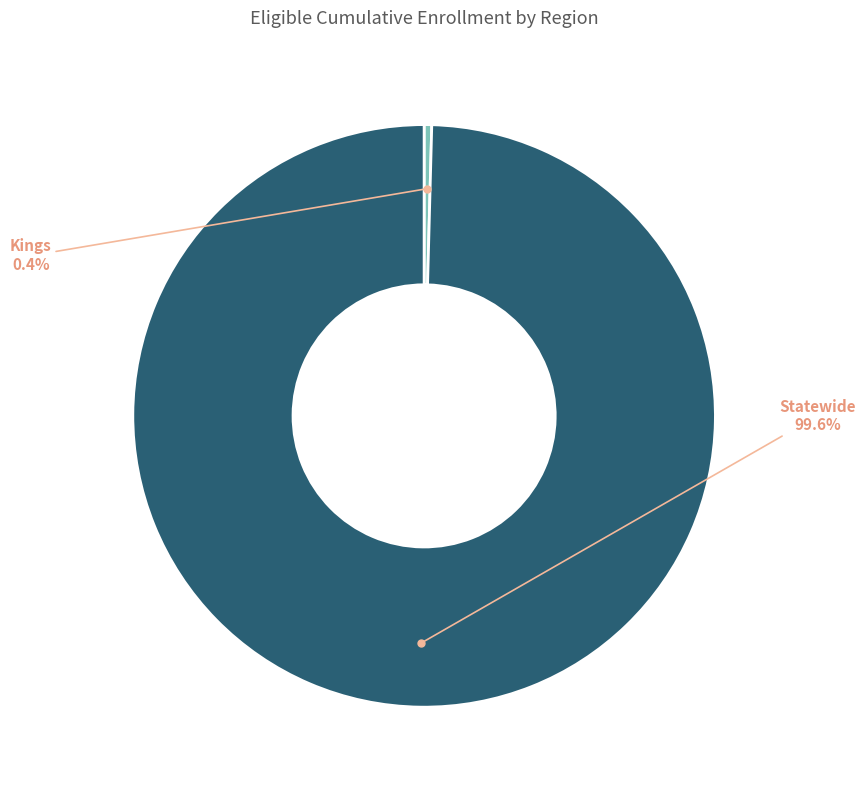

What is the smallest slice in the pie chart?

Kings